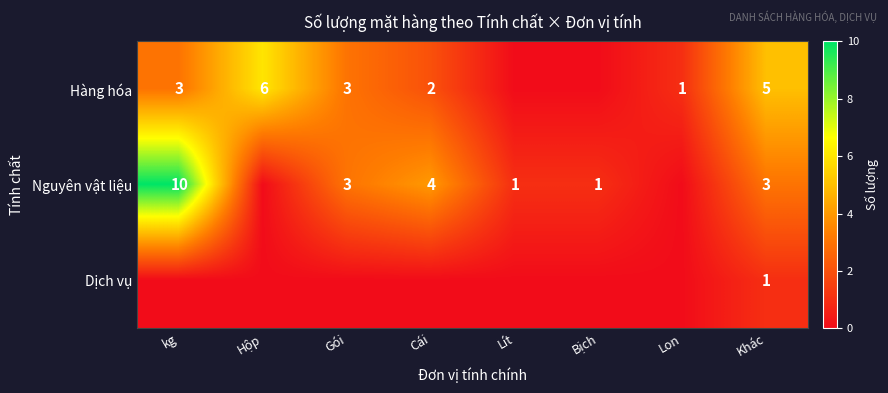

The value of Hàng hóa at Gói is 1. True or false?

False